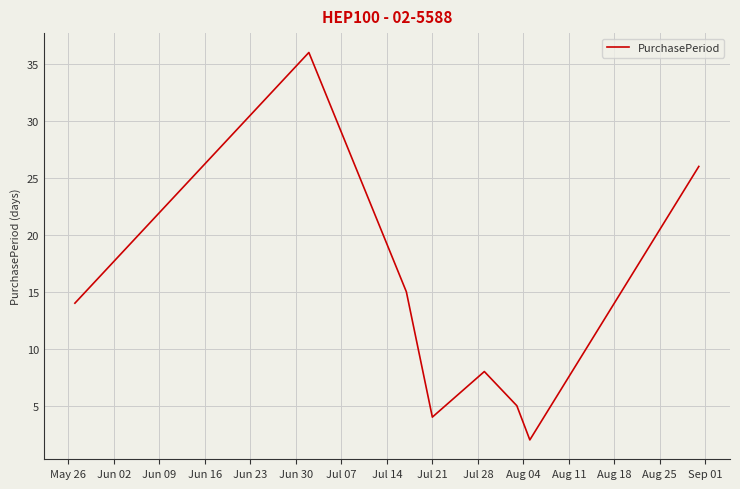

How many lines are shown in the chart?

1